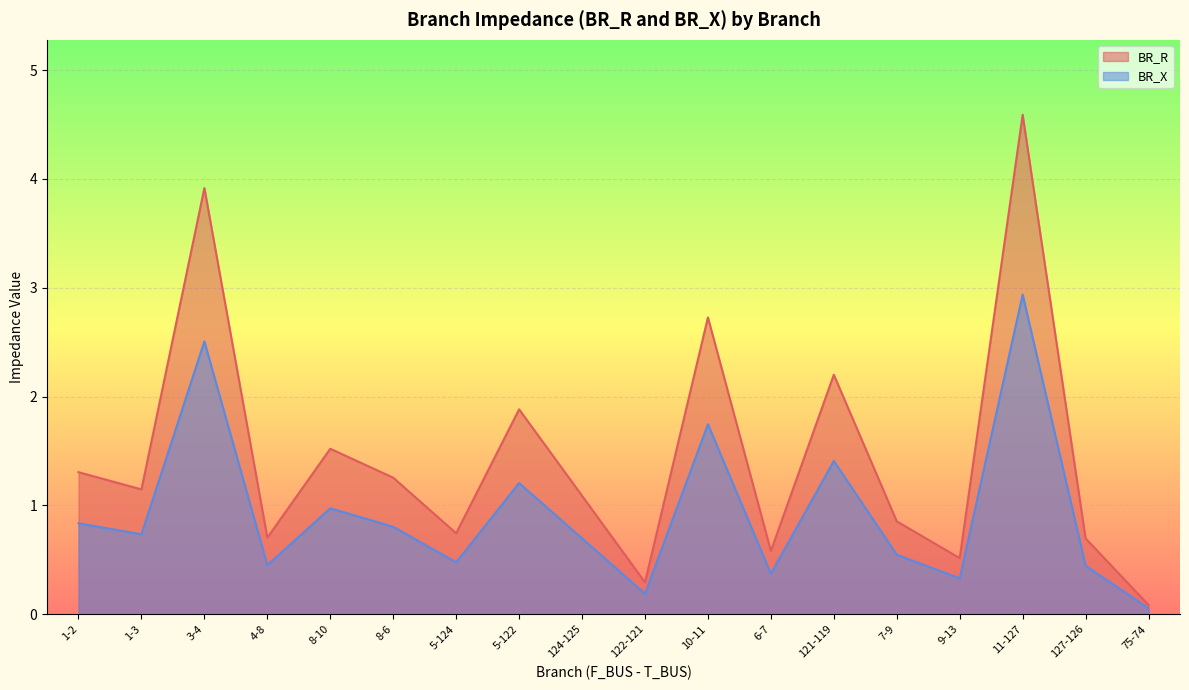

Which series changed the most between 3-4 and 11-127?

BR_R